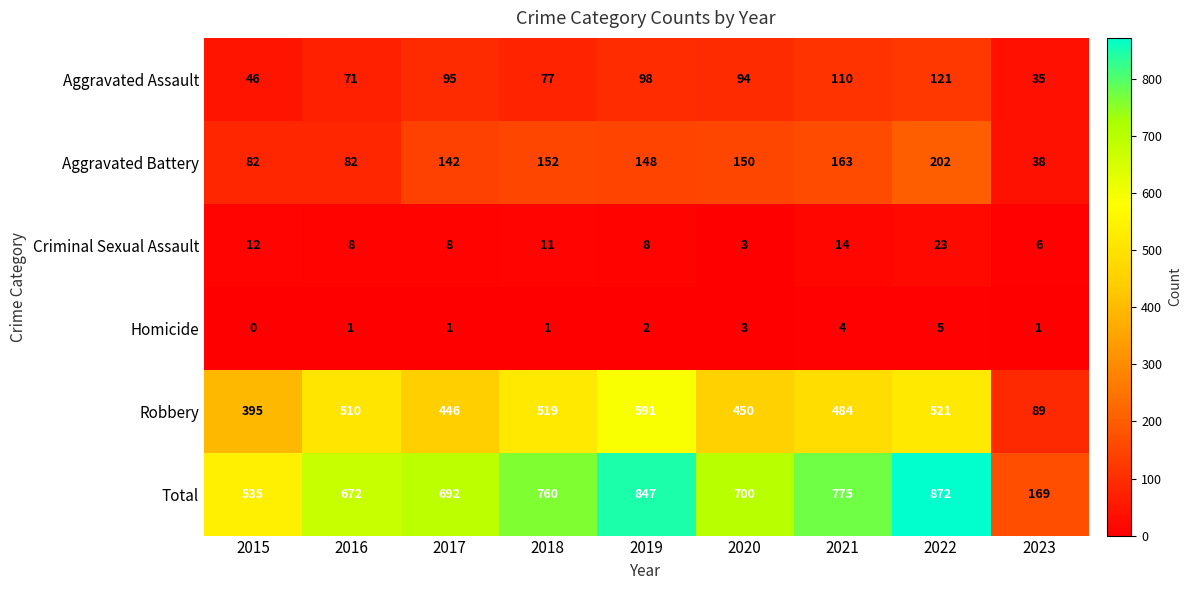

At 2015, list the series in order from smallest to largest.

Homicide, Criminal Sexual Assault, Aggravated Assault, Aggravated Battery, Robbery, Total